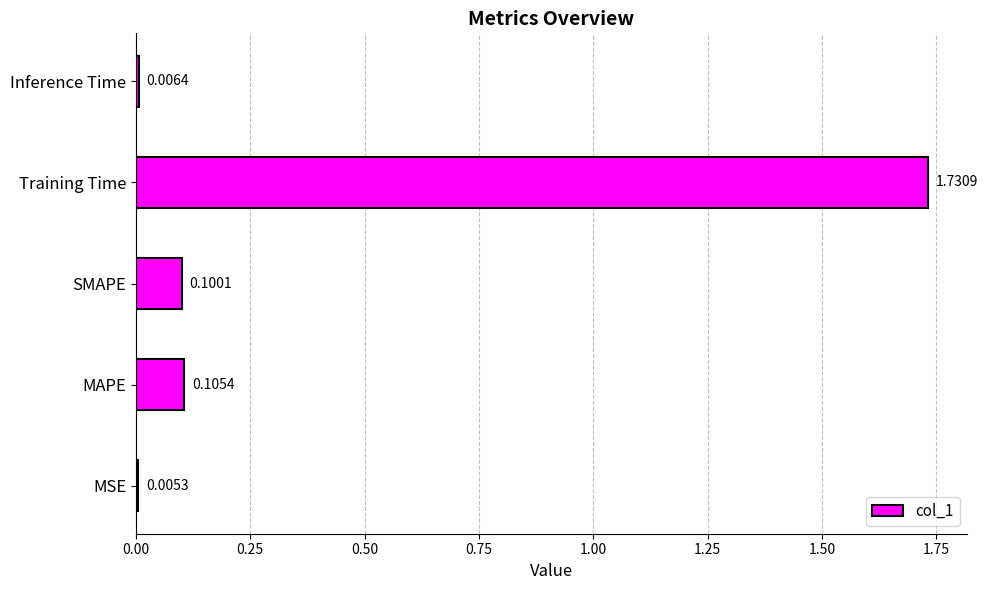

Between MSE and Inference Time, which is larger?

Inference Time